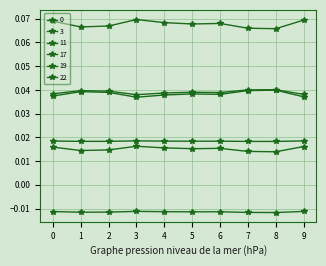

How many lines are shown in the chart?

6